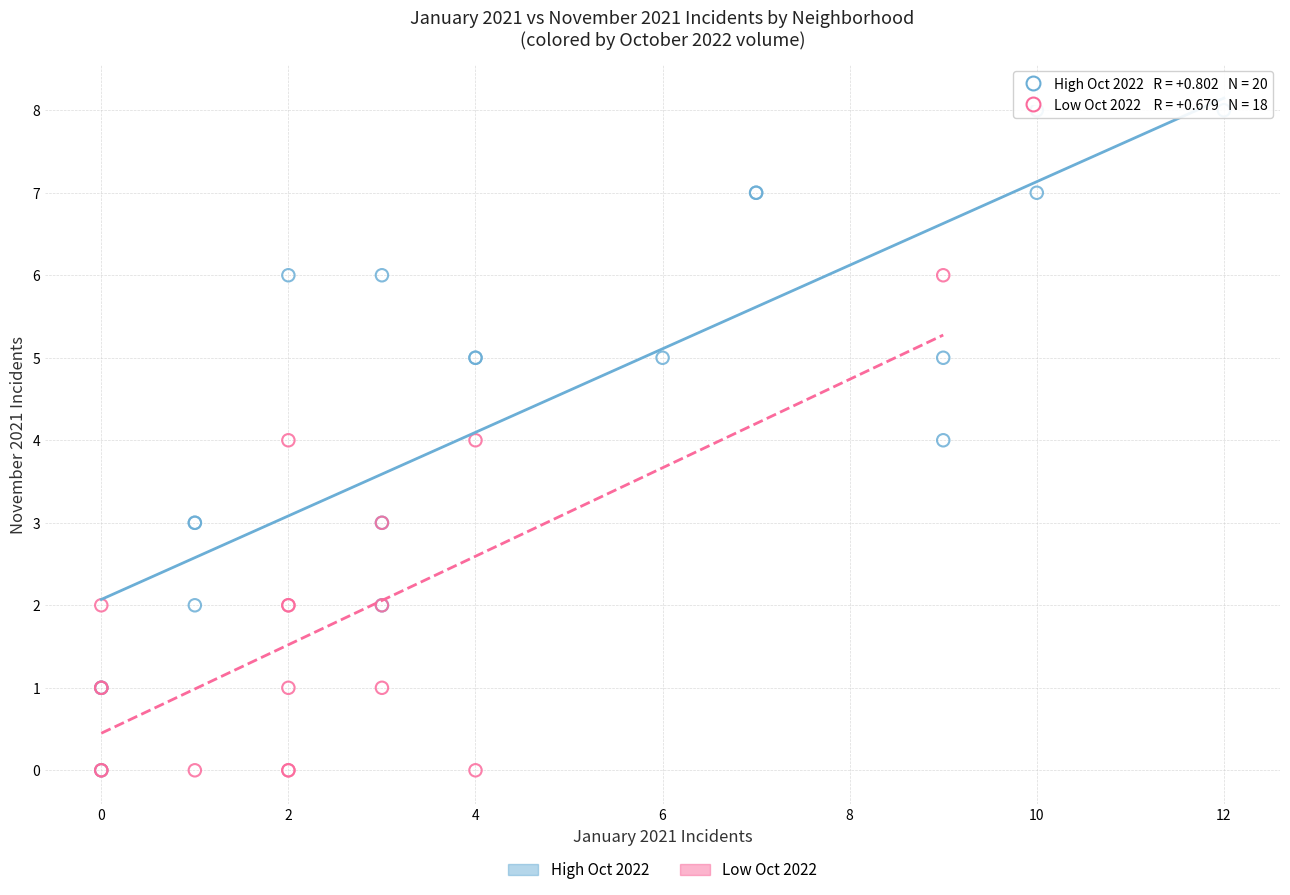

Which series reaches the maximum Y coordinate?

High Oct 2022